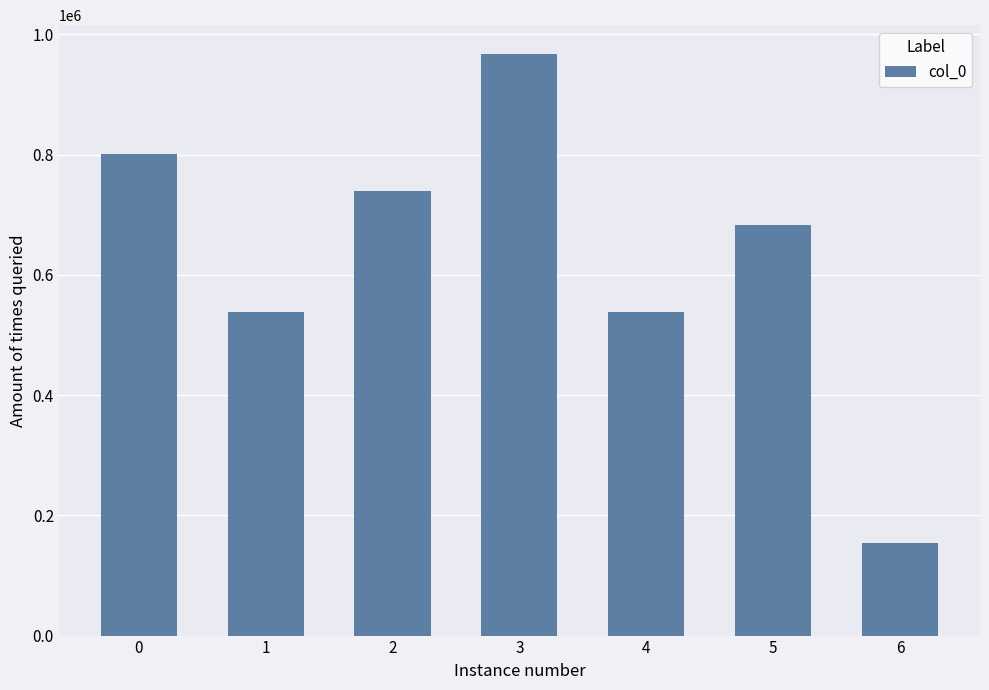

What is the average value?

631388